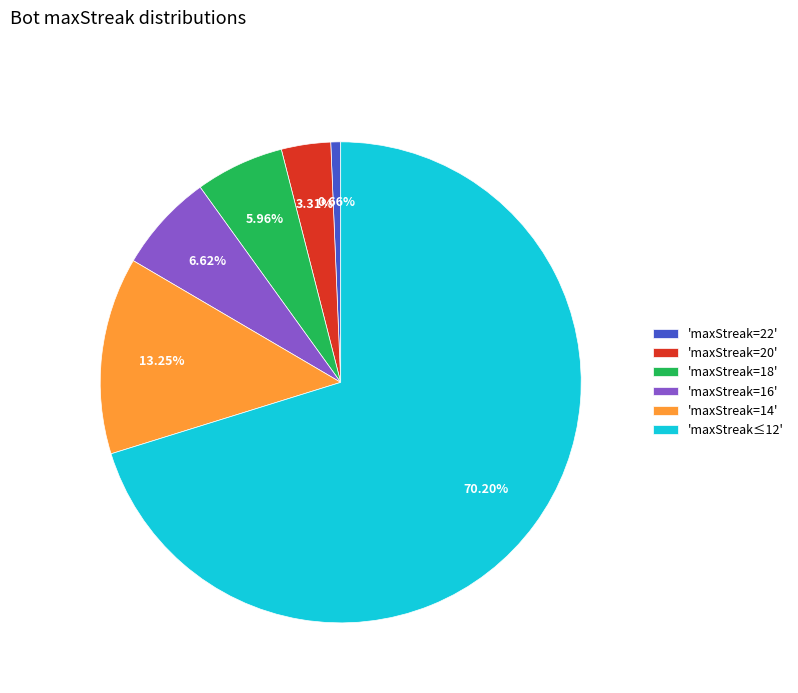

What is the ratio of the value at 'maxStreak≤12' to the value at 'maxStreak=18'?

11.8